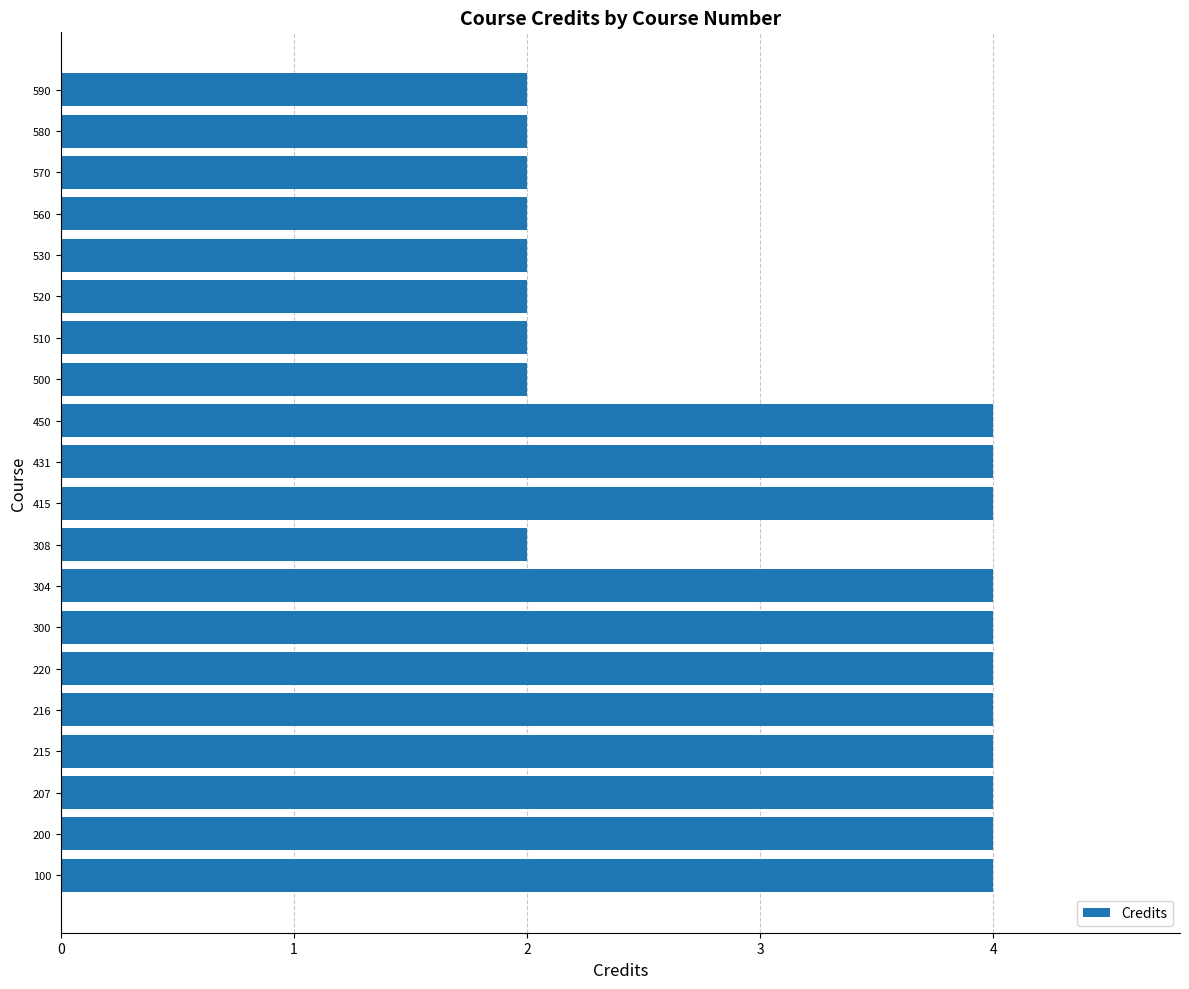

The value at 530 is 1. True or false?

False